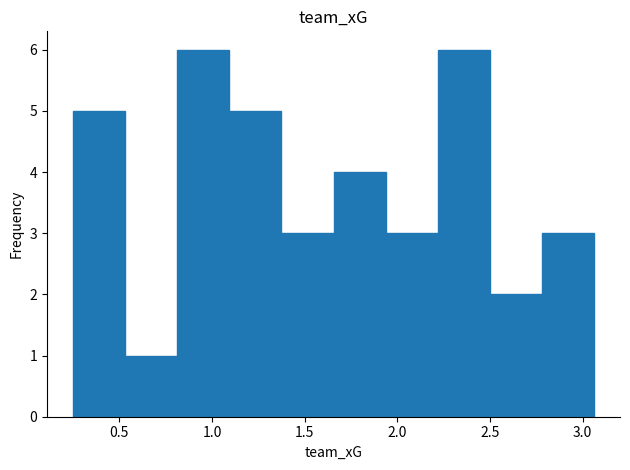

Reading left to right, transcribe this chart: for each bar, give the range it covers on the x-axis and its height. Neither the bar edges nor the heights are printed on the chart, so give them approximately, as read against the axes.

0.25 to 0.55: 5
0.55 to 0.80: 1
0.80 to 1.10: 6
1.10 to 1.35: 5
1.35 to 1.65: 3
1.65 to 1.95: 4
1.95 to 2.20: 3
2.20 to 2.50: 6
2.50 to 2.80: 2
2.80 to 3.05: 3